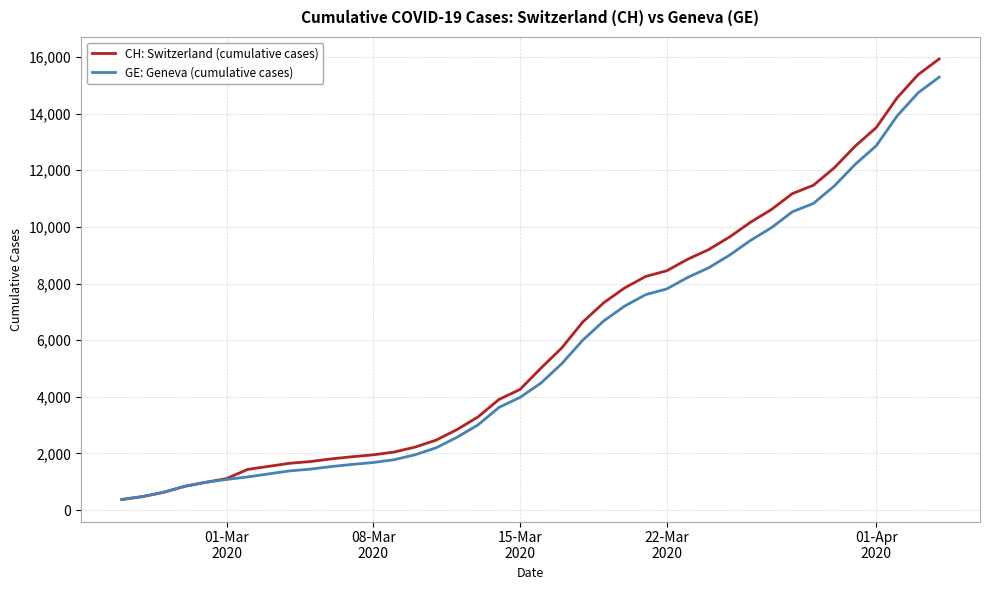

What is the smallest value displayed?

375